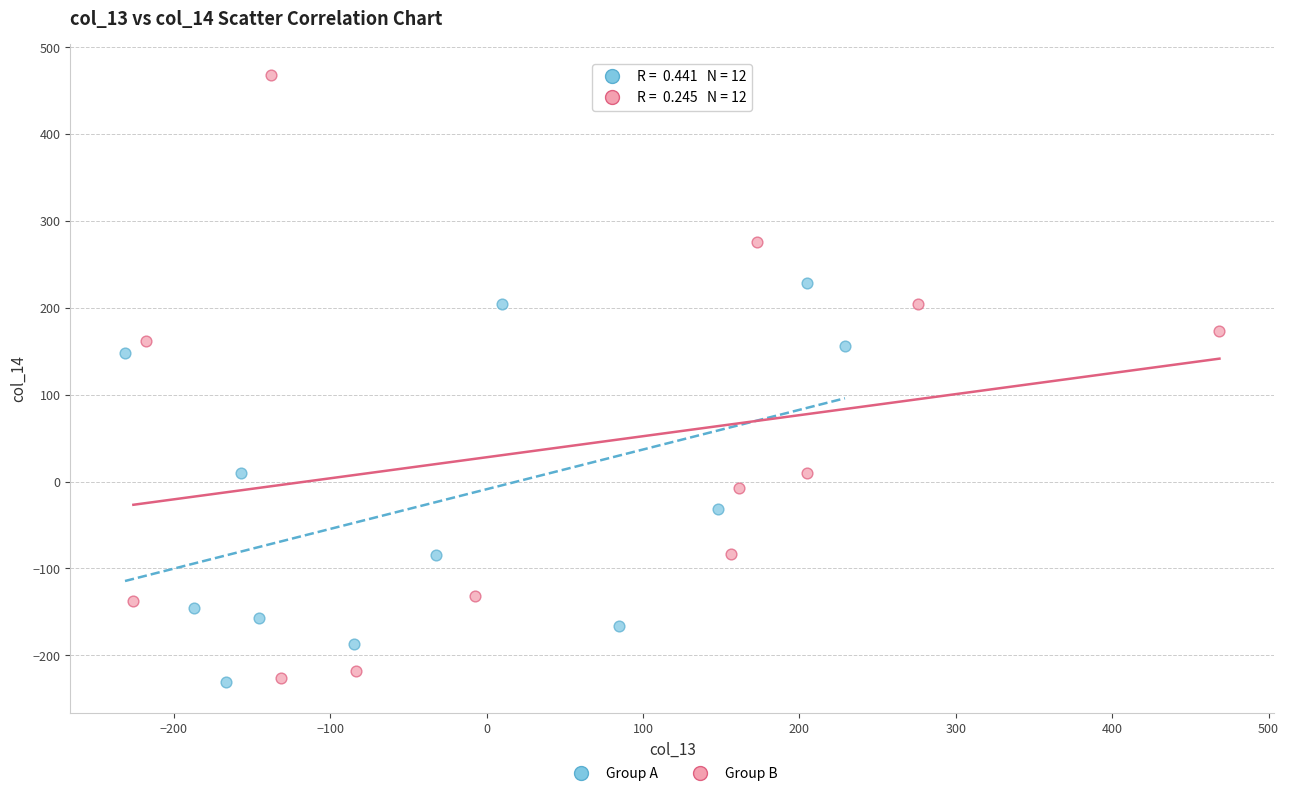

Which series has the largest Y range (max minus min)?

Group B